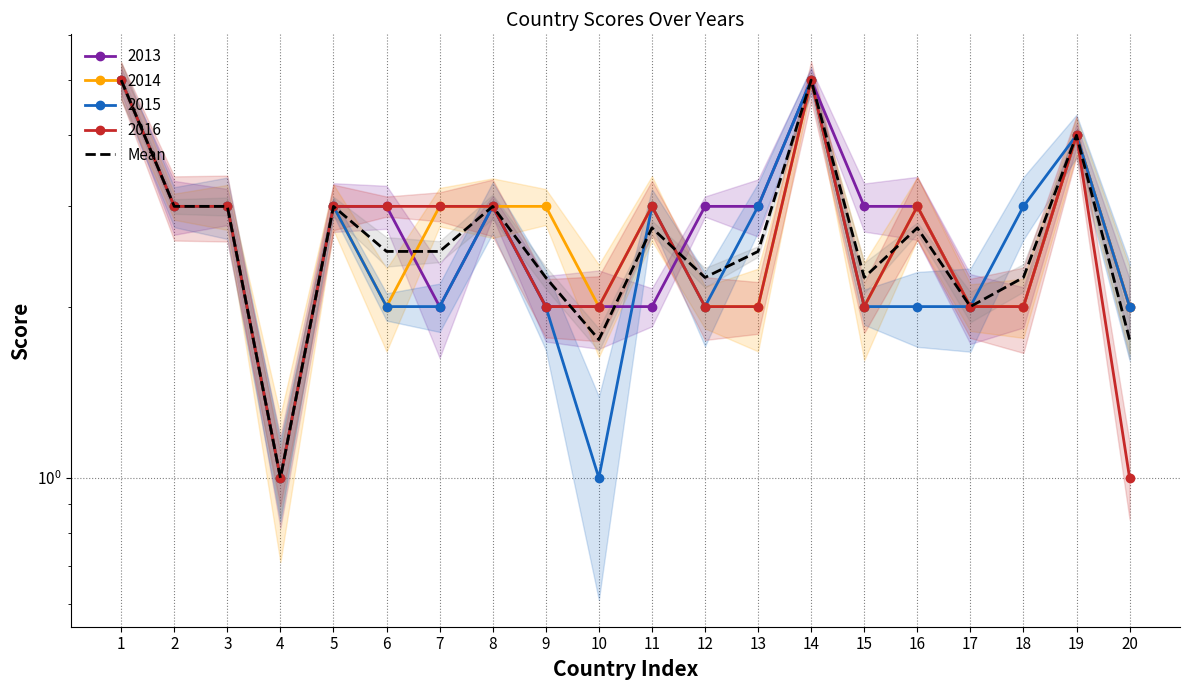

What is the average value?

2.7